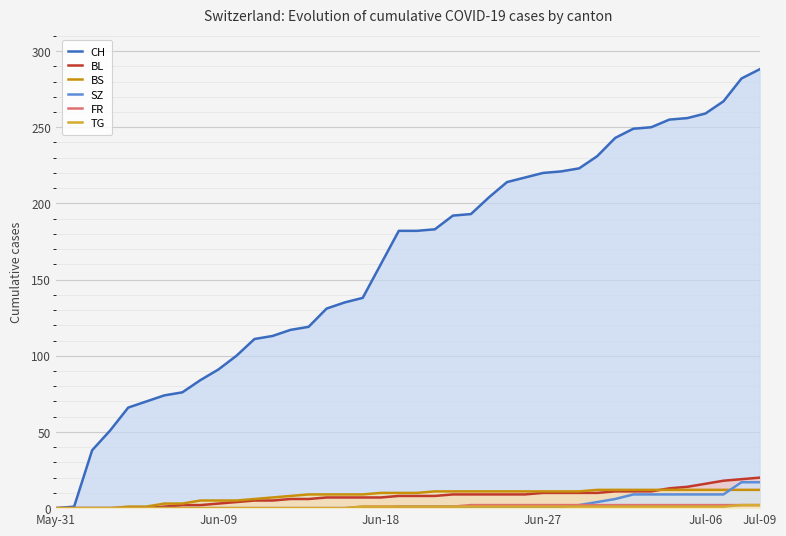

Which series has the largest total across all categories?

CH